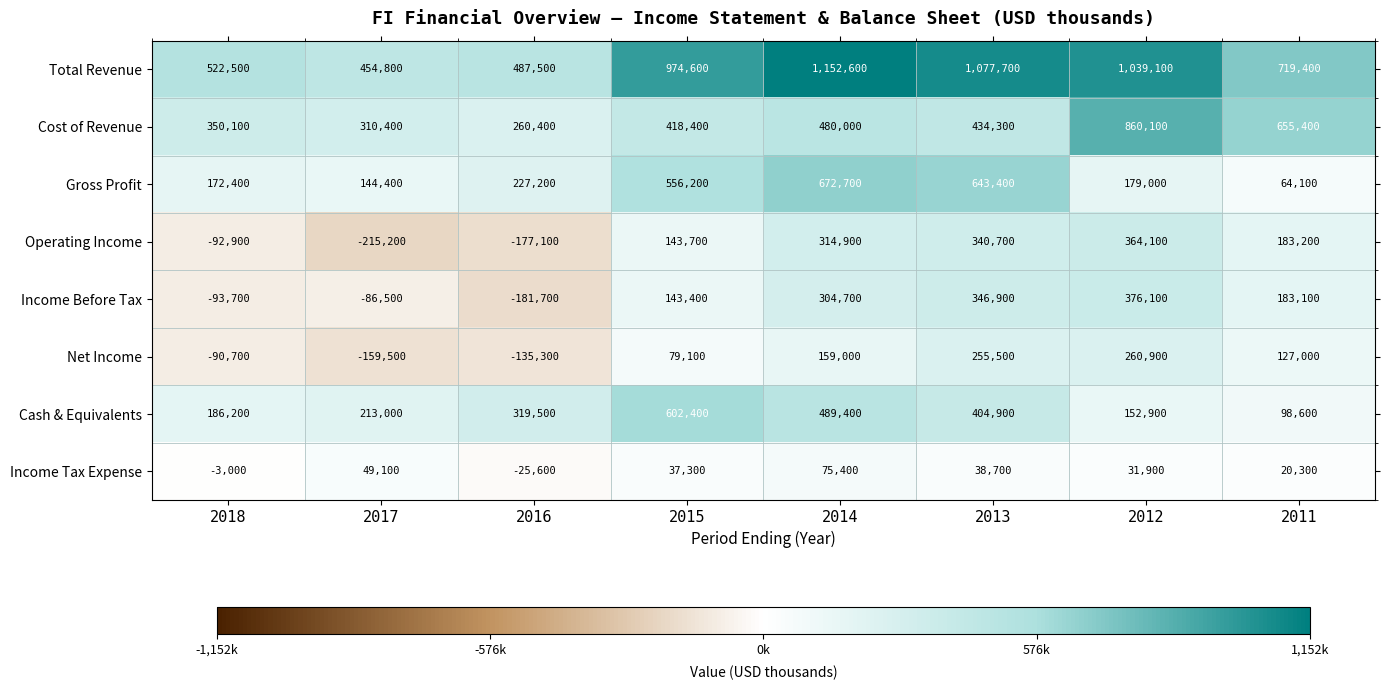

Which label corresponds to the largest value in the chart?

2014